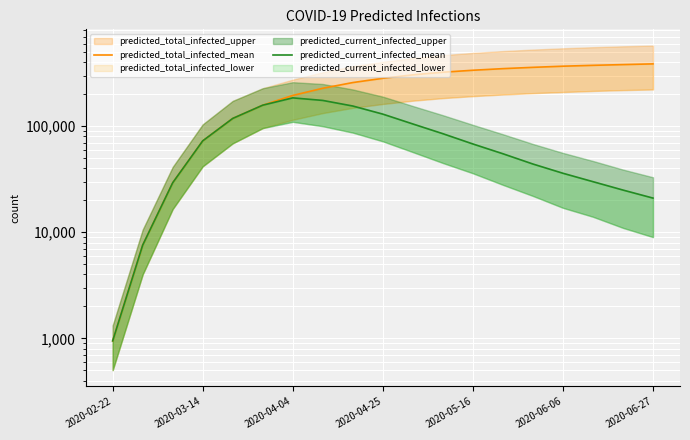

True or false: predicted_total_infected_mean and predicted_current_infected_mean intersect in this chart.

False